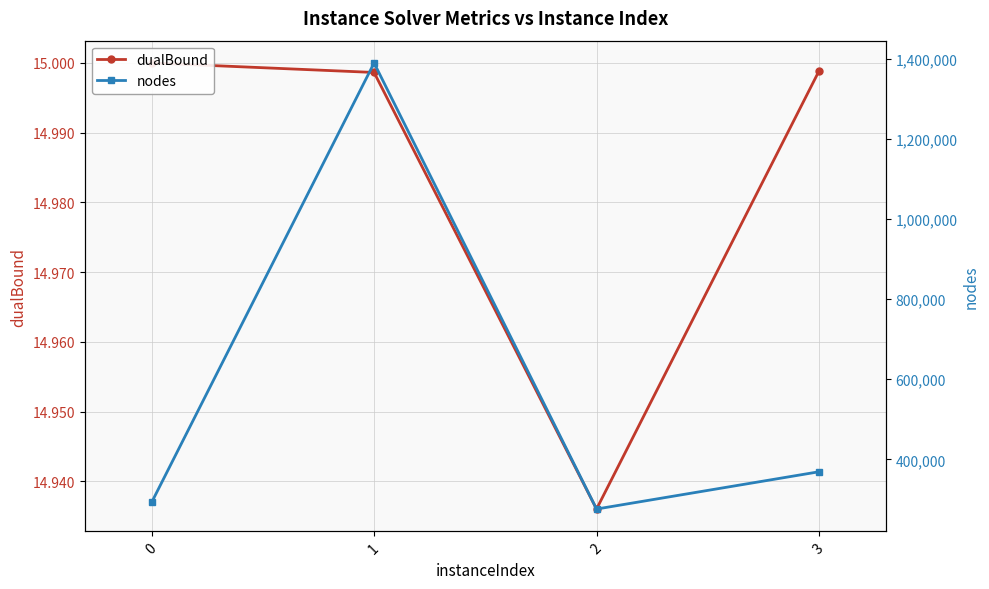

How many lines are shown in the chart?

2